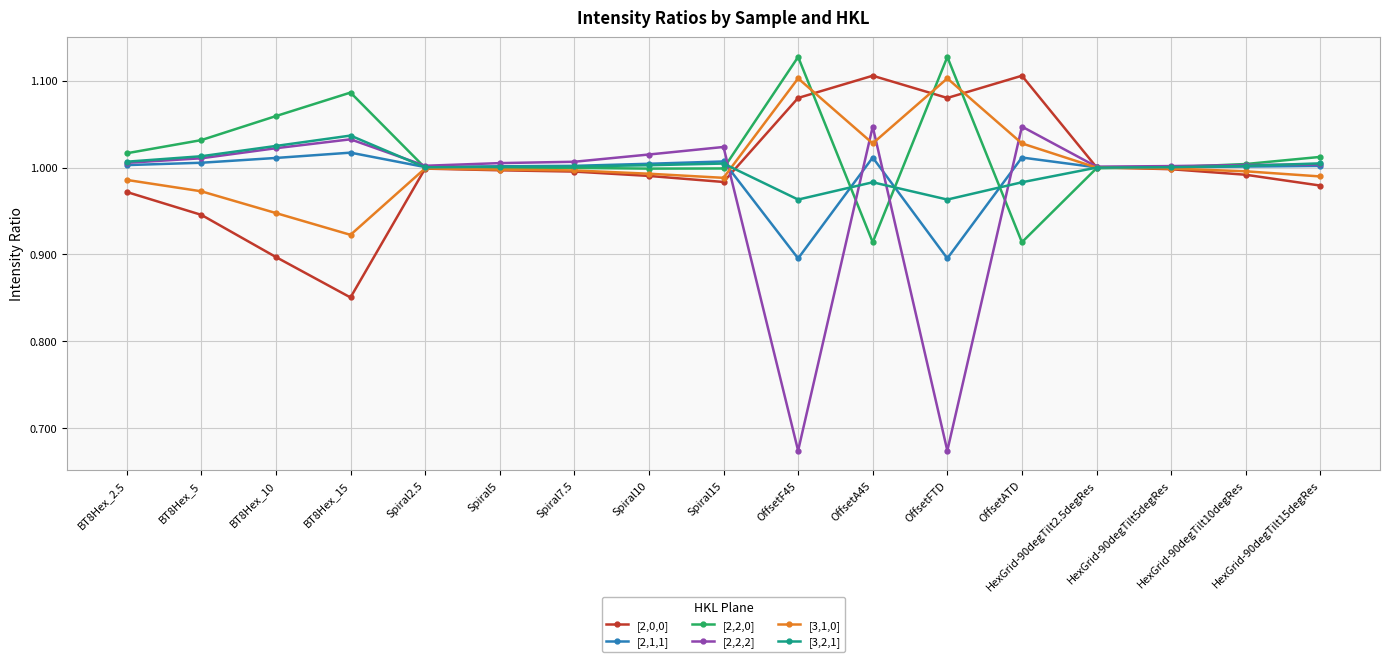

Which series has the largest range (max minus min)?

[2,2,2]